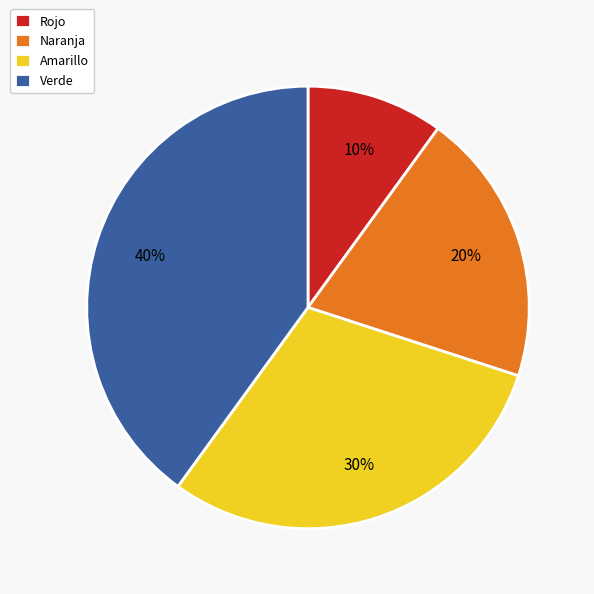

What is the largest slice in the pie chart?

Verde